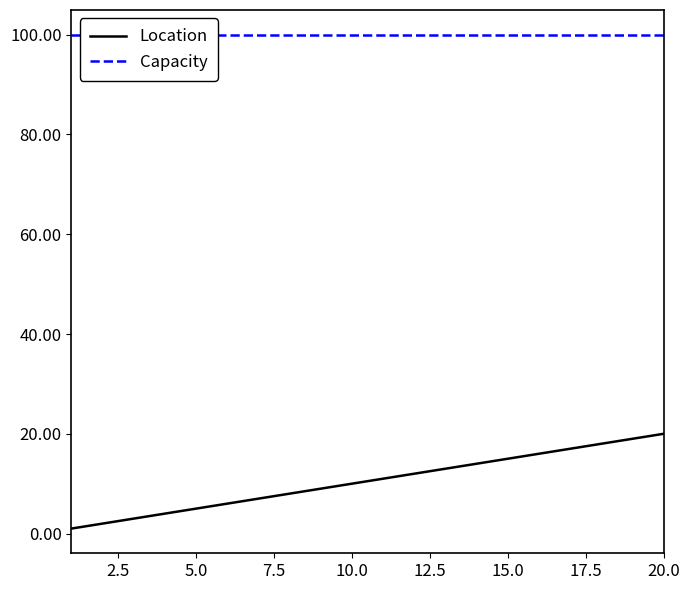

What is the highest value of the Location series?

20